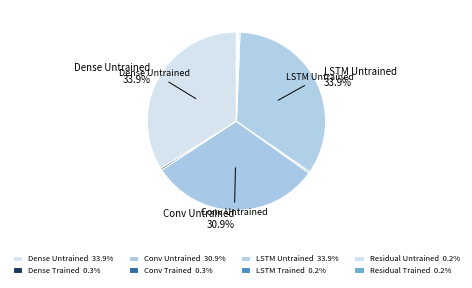

Rank the categories by value from lowest to highest.

Residual Untrained, Residual Trained, LSTM Trained, Conv Trained, Dense Trained, Conv Untrained, Dense Untrained, LSTM Untrained